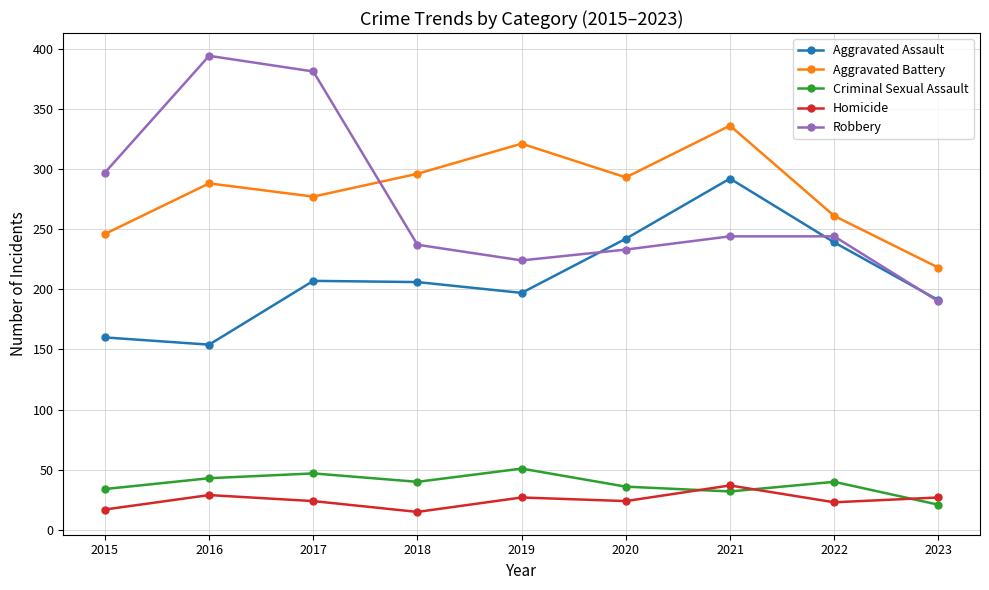

What is the value of the Aggravated Battery point at the 4th from the left?

296